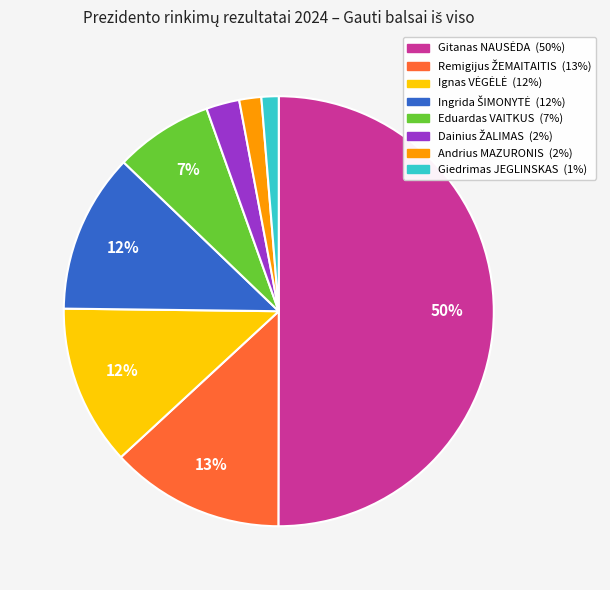

To the nearest percent, what percentage of the pie is Giedrimas JEGLINSKAS?

1%